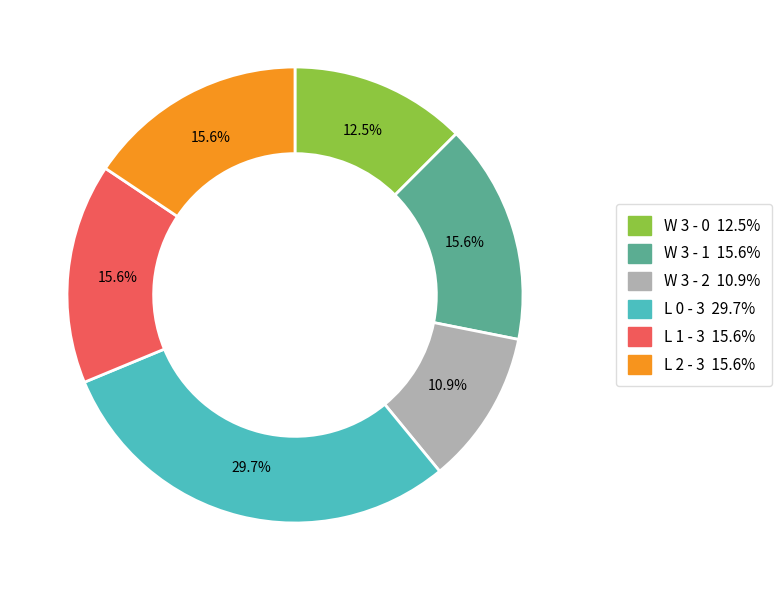

Which slice is the largest?

L 0 - 3